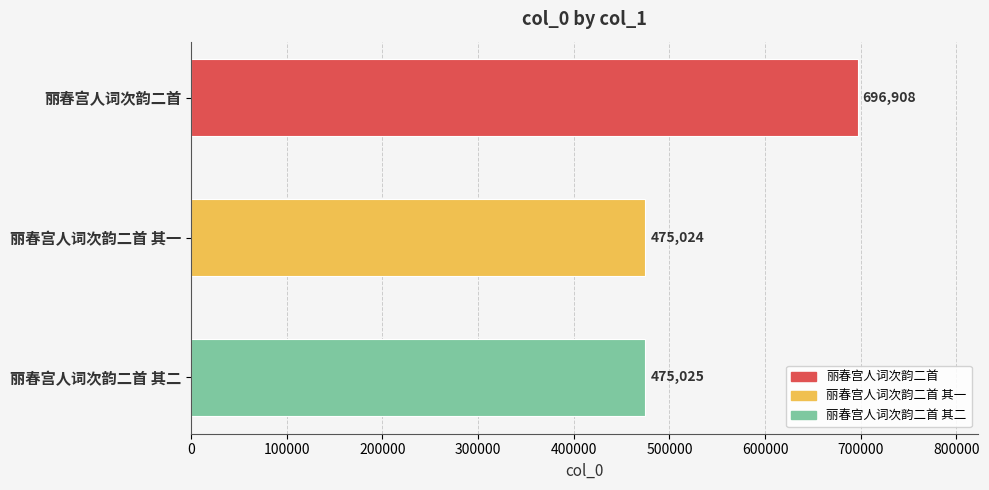

Reading top to bottom, list all the values displayed in this chart.

丽春宫人词次韵二首=696908	丽春宫人词次韵二首 其一=475024	丽春宫人词次韵二首 其二=475025